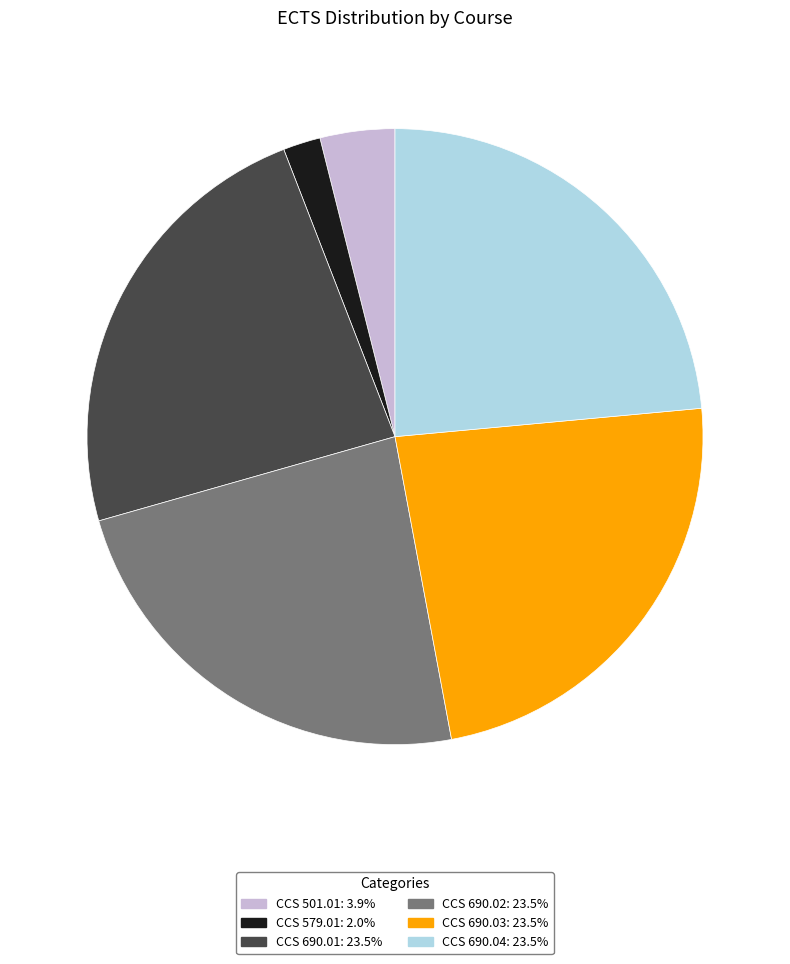

Which slice is the smallest?

CCS 579.01